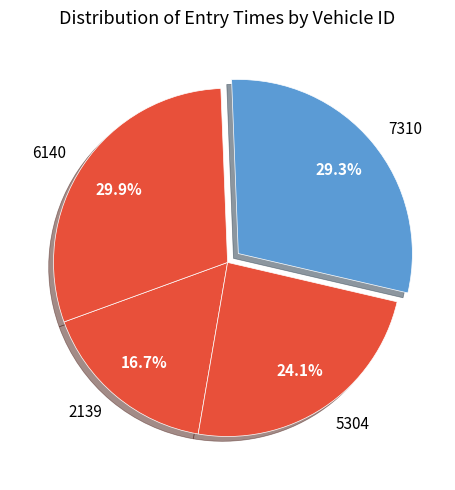

To the nearest percent, what is the combined percentage of 7310 and 5304?

53%